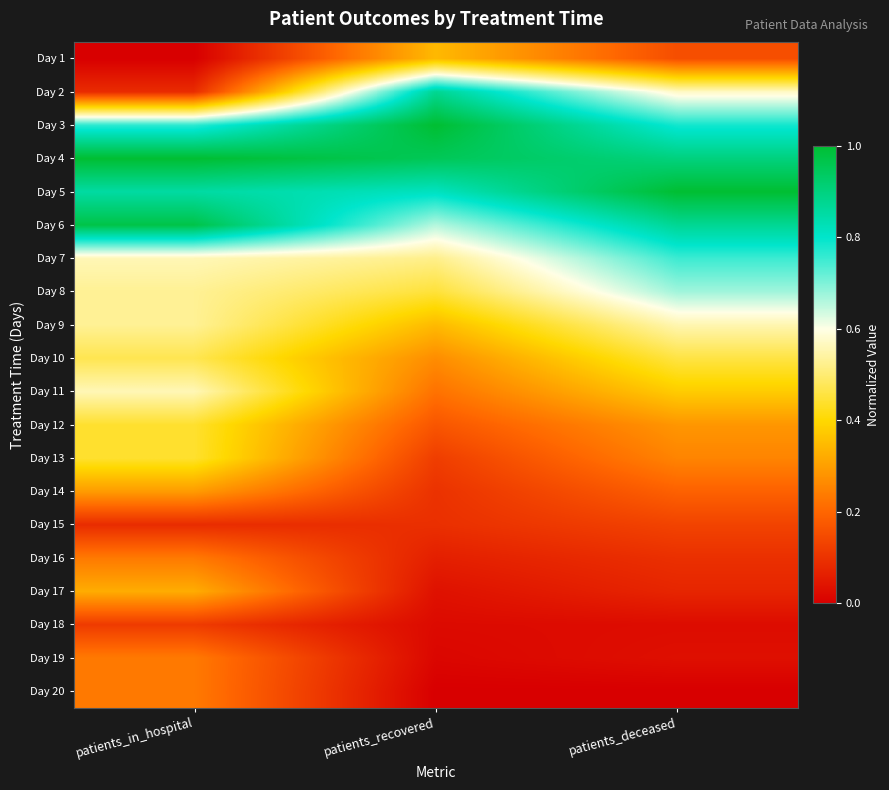

At how many categories does at least one series exceed 0?

3